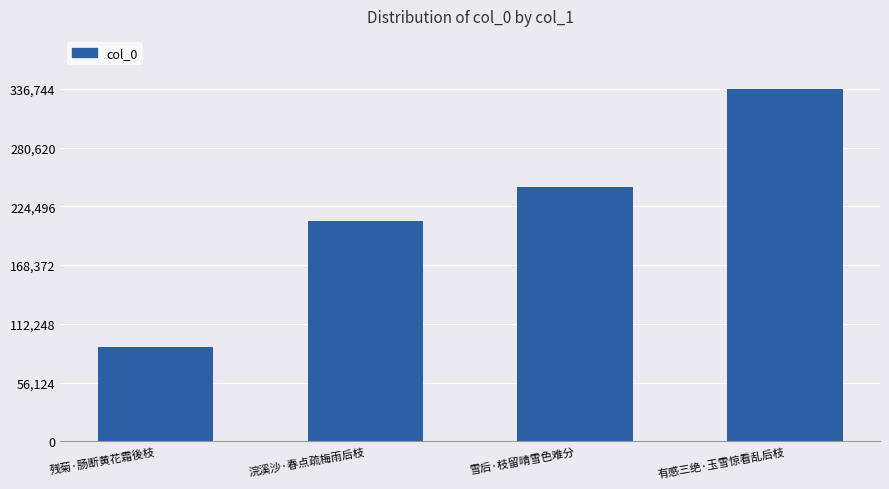

What is the label of the 2nd bar from the left?

浣溪沙·春点疏梅雨后枝